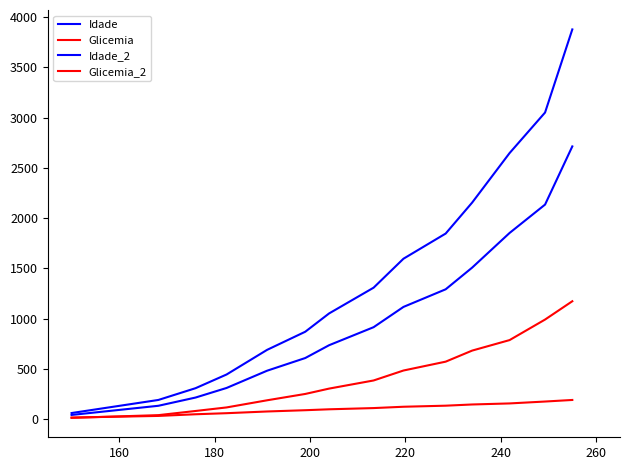

True or false: Glicemia_2 and Idade_2 cross at least once.

False